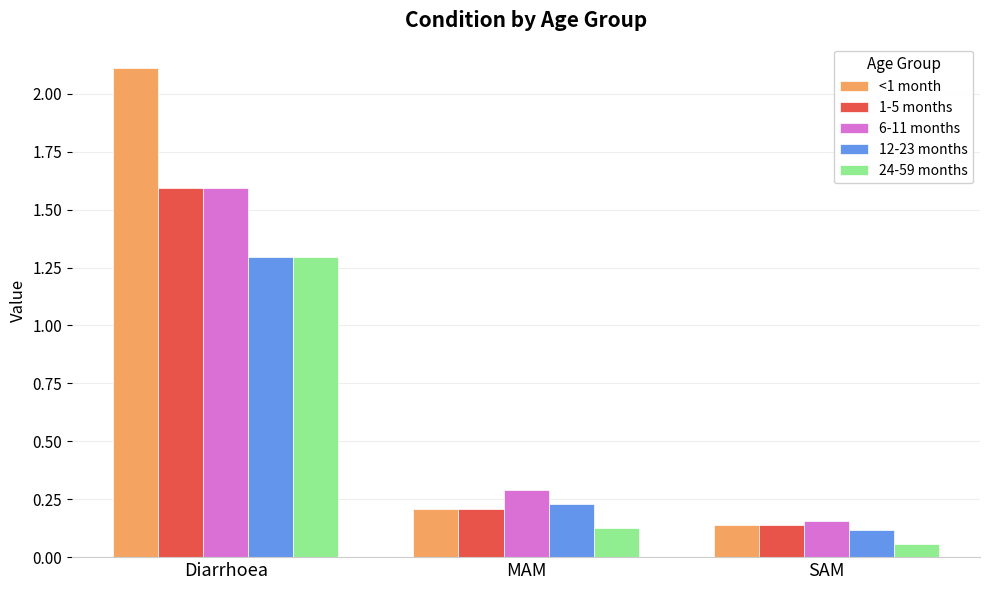

Where is 6-11 months nearest to the value 0?

SAM